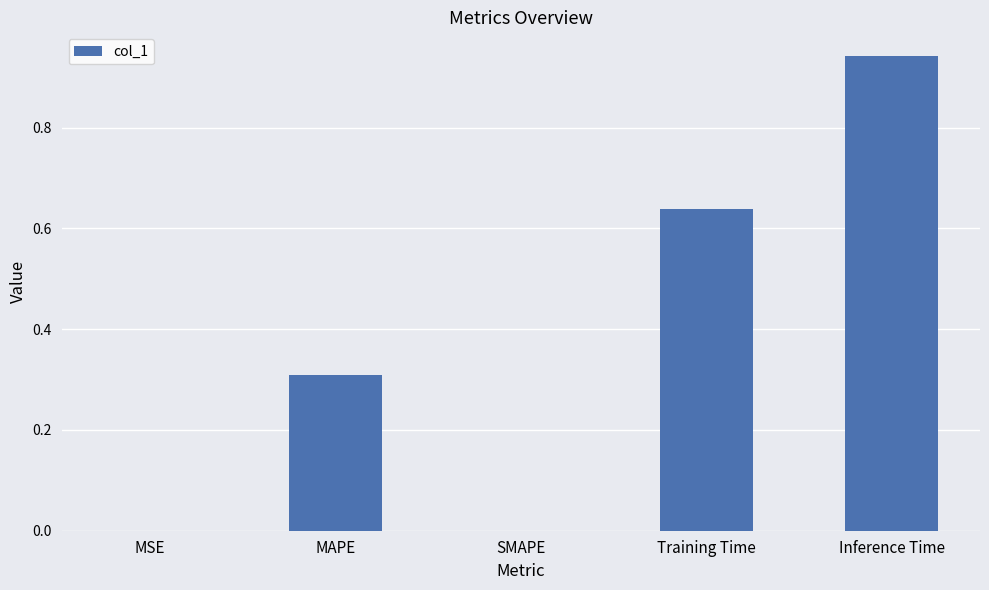

What is the change in value from SMAPE to Inference Time?

+0.9